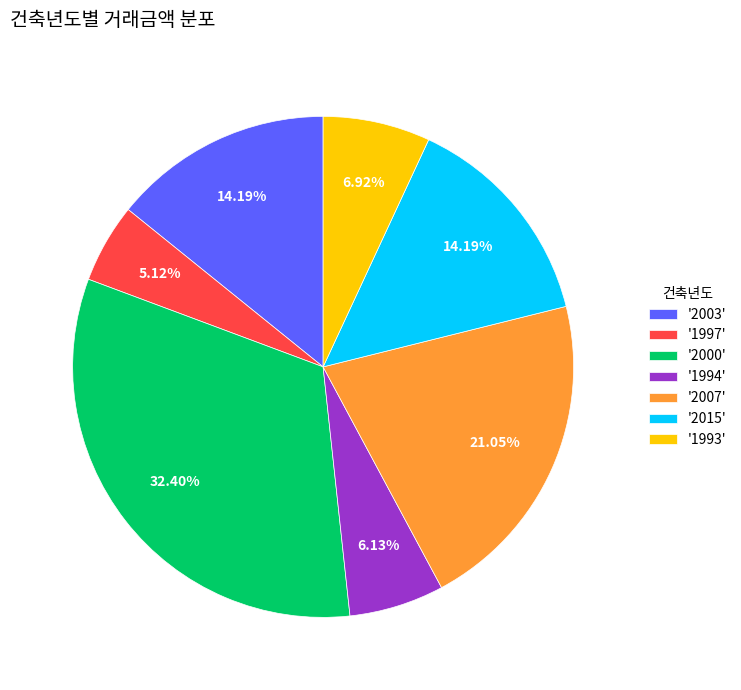

What is the ratio of the value at '2015' to the value at '1997'?

2.8